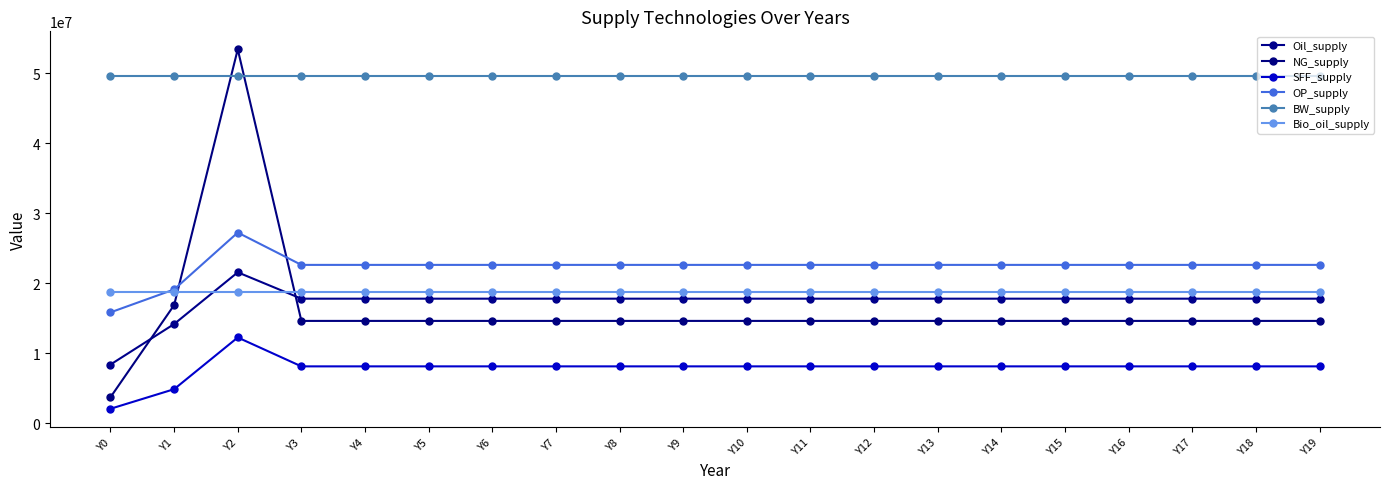

How many values in the SFF_supply series are below 8100941?

2